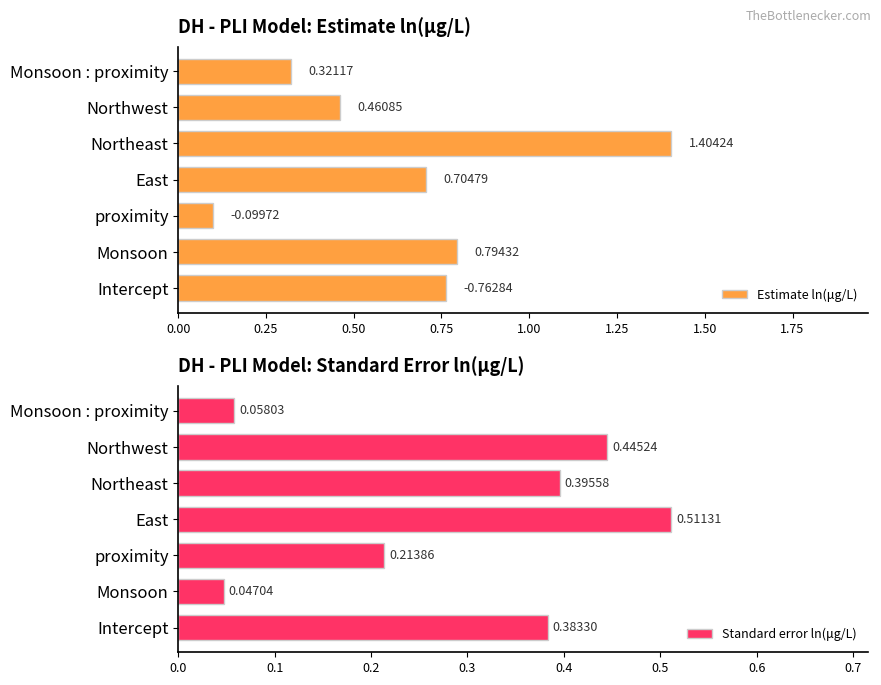

How many bars are there in total?

14